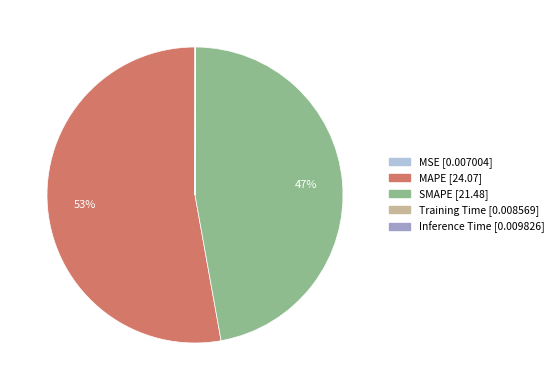

To the nearest percent, what portion does MAPE represent?

53%